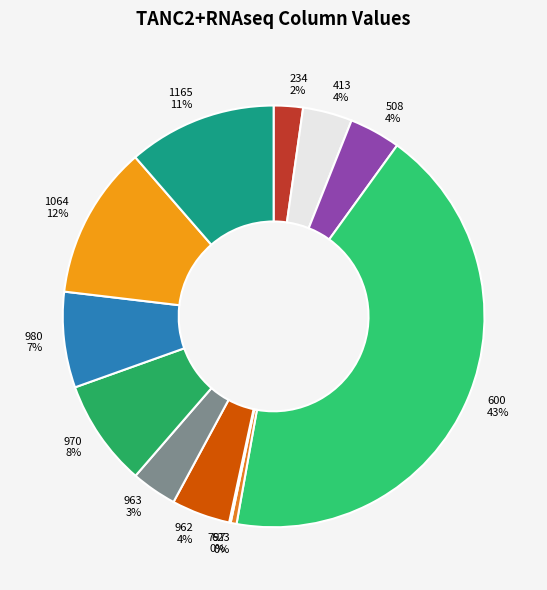

To the nearest percent, what is the difference between the 980 7% and 970 8% slice percentages?

1%